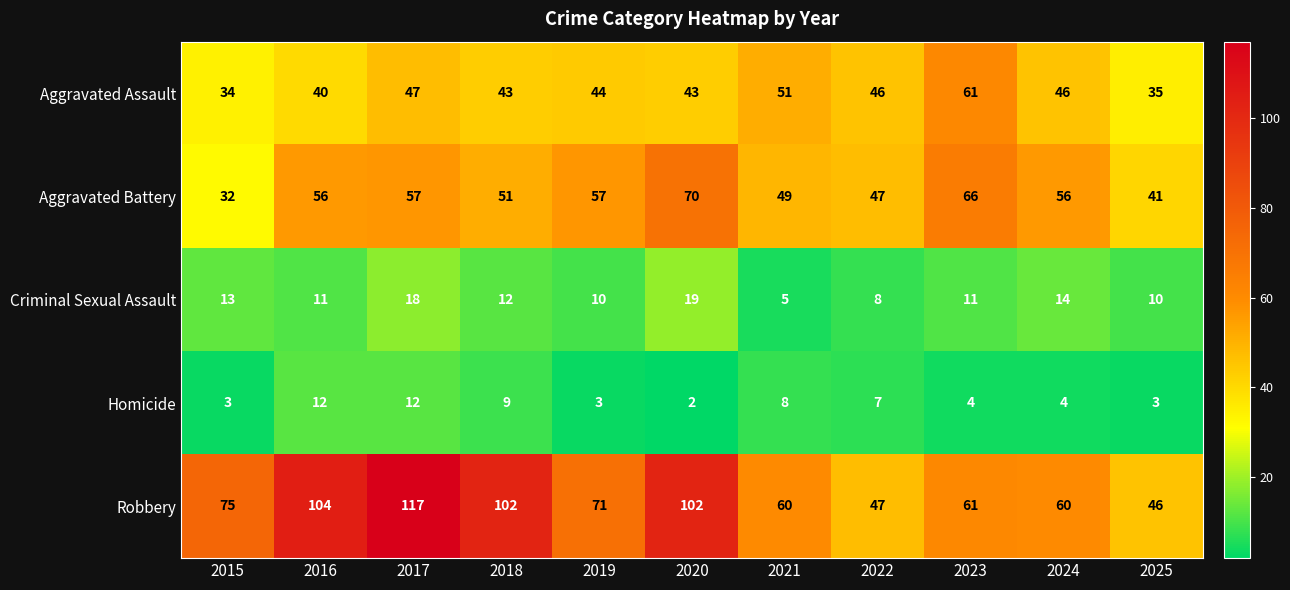

Rank the series at 2018 from highest to lowest value.

Robbery, Aggravated Battery, Aggravated Assault, Criminal Sexual Assault, Homicide